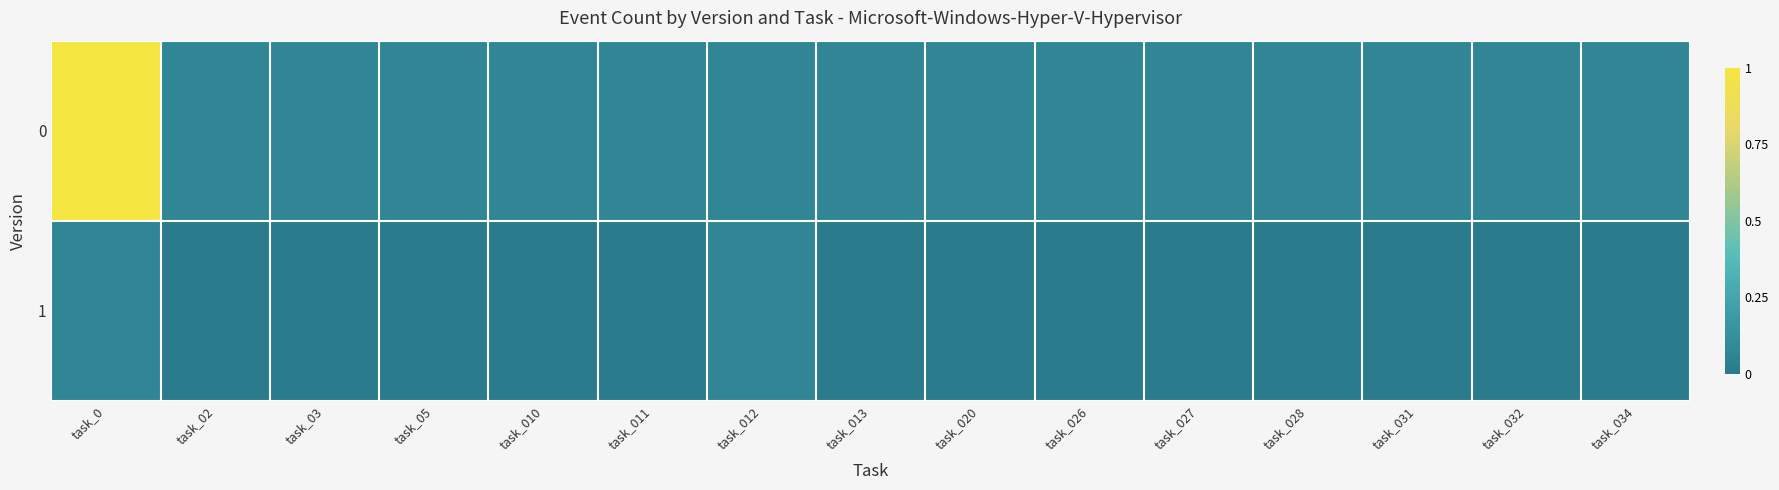

What is the total value across all series at task_0?

1.1